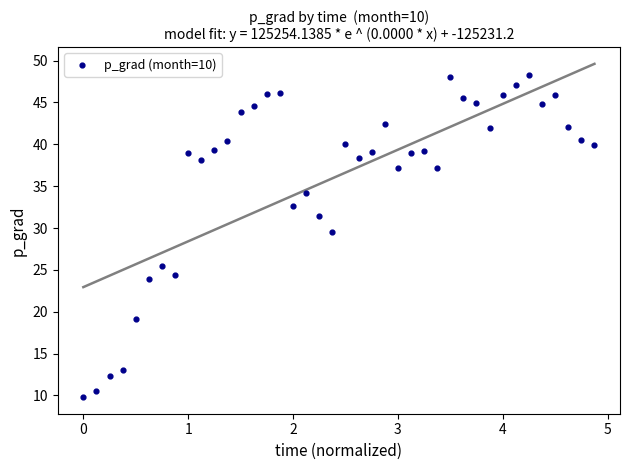

What Y value in the scatter plot is closest to 29?

29.6